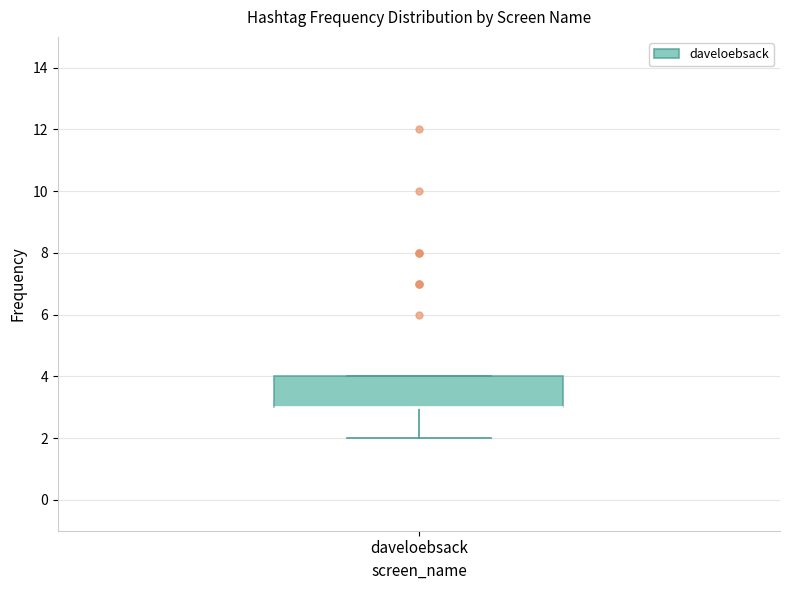

Where does the lower whisker of the box for daveloebsack end on the y-axis? The values are not printed on the chart, so give them approximately, as read against the axis.

2